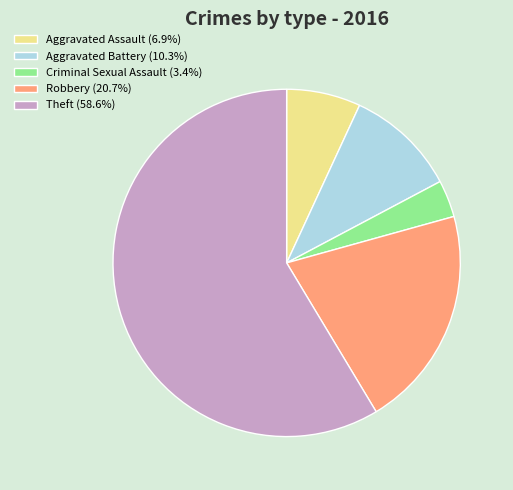

Do Theft (58.6%) and Aggravated Battery (10.3%) together represent more than half of the pie?

Yes